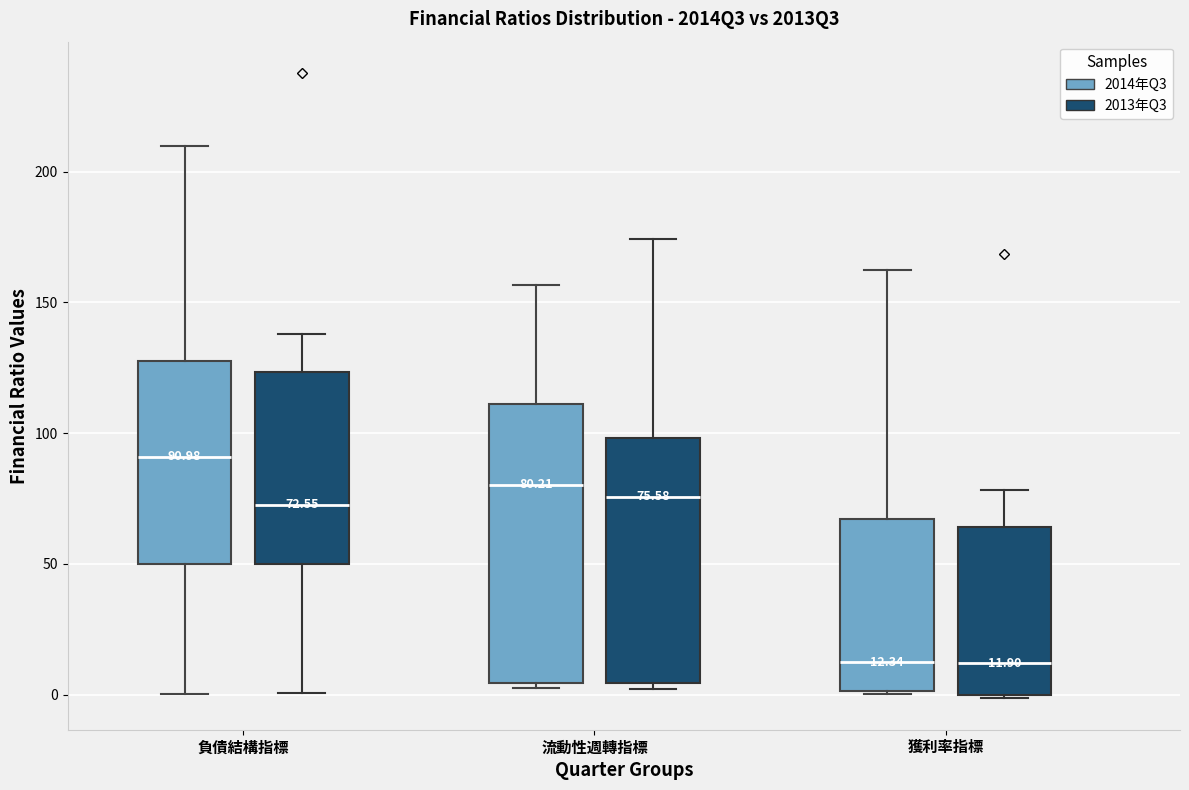

Which box is the tallest, from its lower edge to its upper edge?

流動性週轉指標 (2014年Q3)